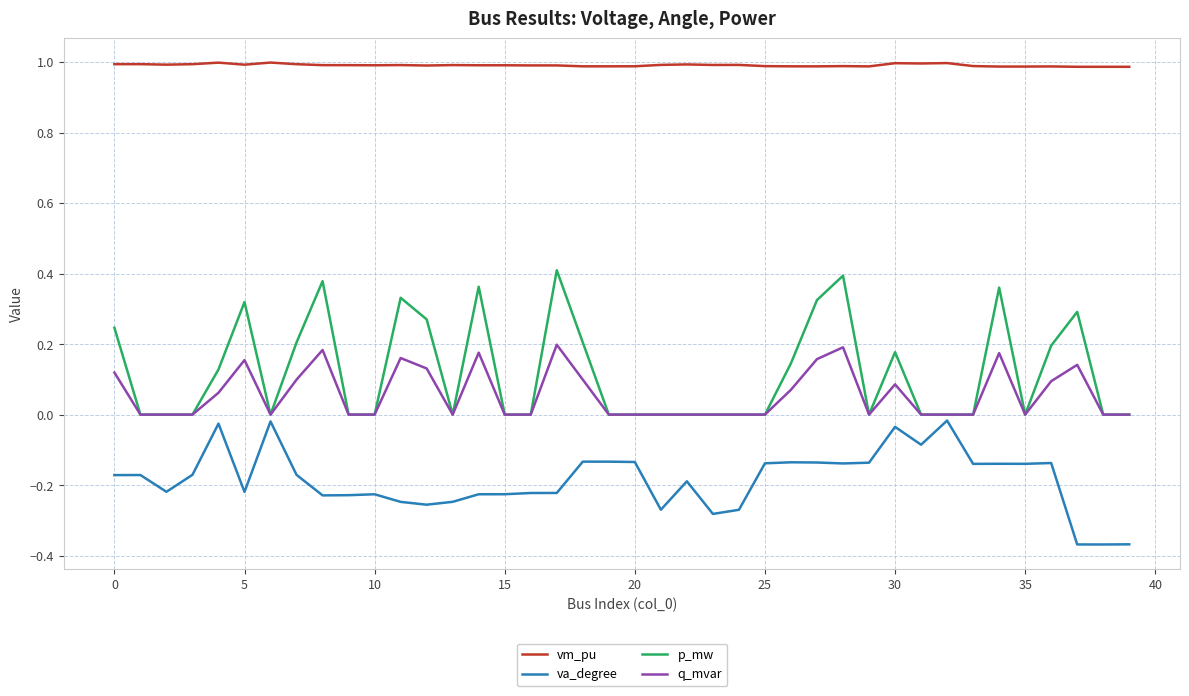

True or false: p_mw and vm_pu intersect in this chart.

False